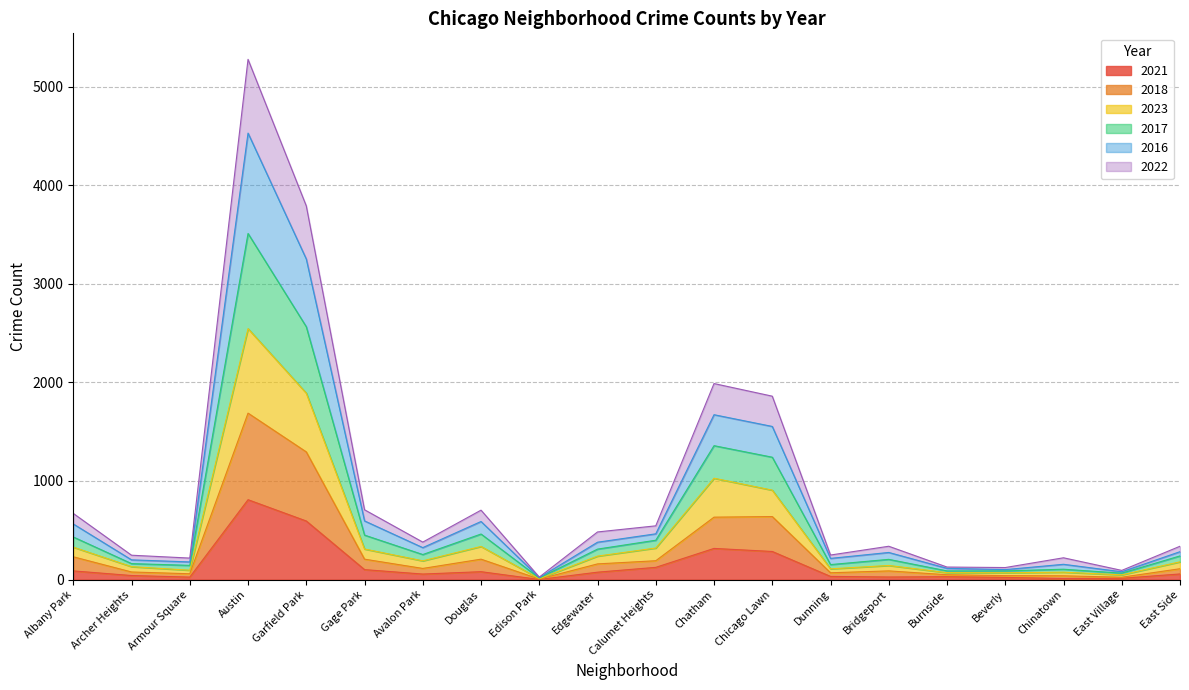

Which series has the widest spread of values?

2016